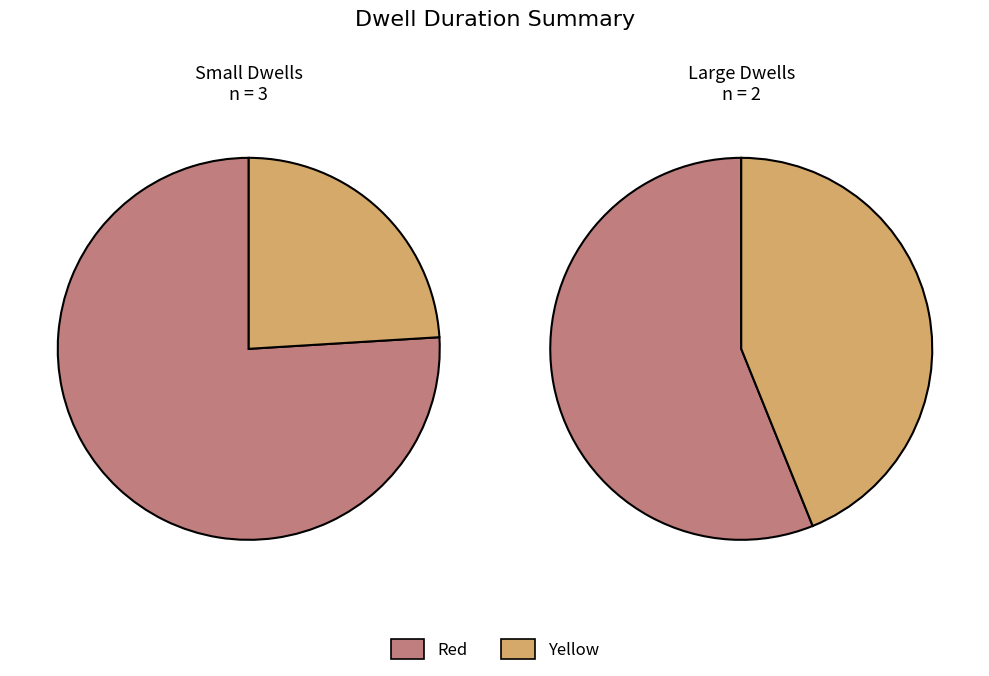

Is it true that oth is 51% of the pie?

False